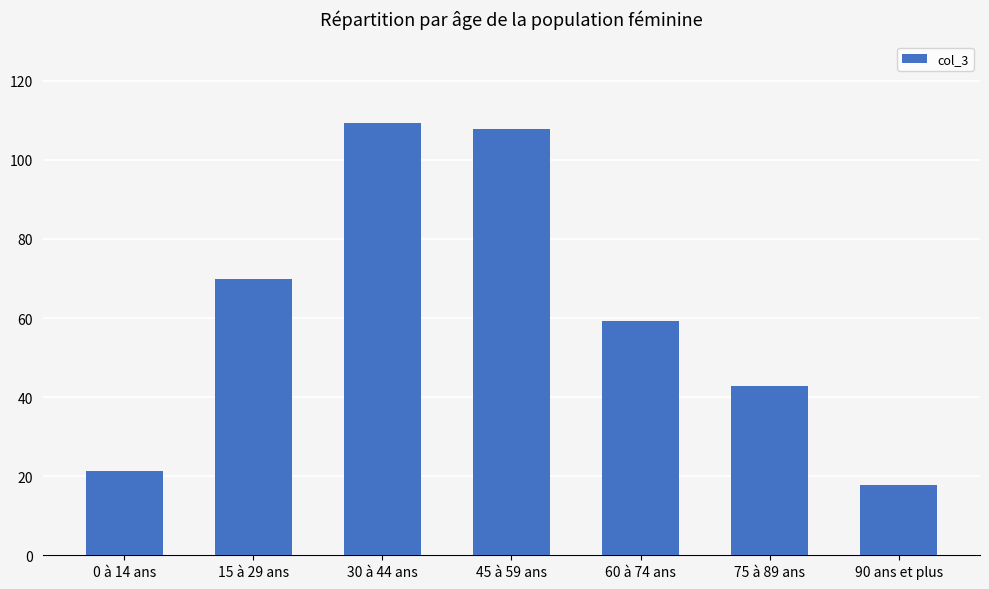

Which category has the highest value across all series?

30 à 44 ans